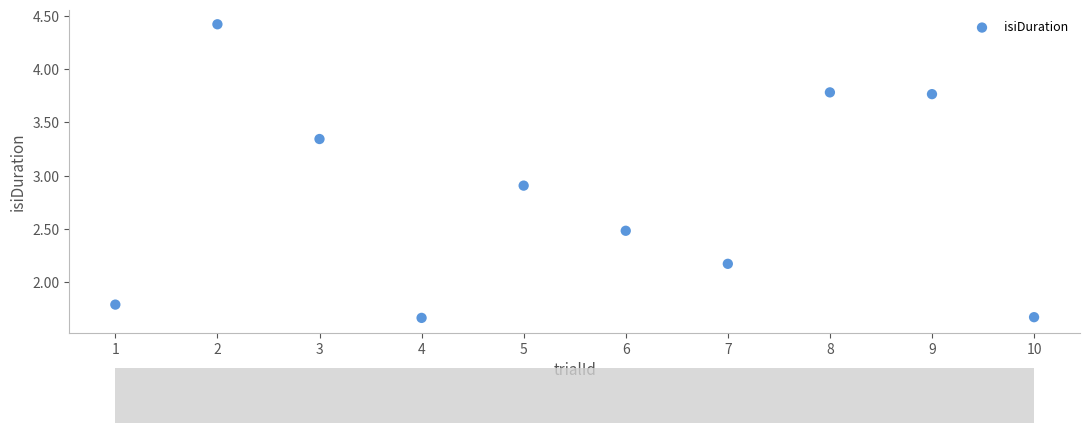

What Y value in the scatter plot is closest to 3?

2.9